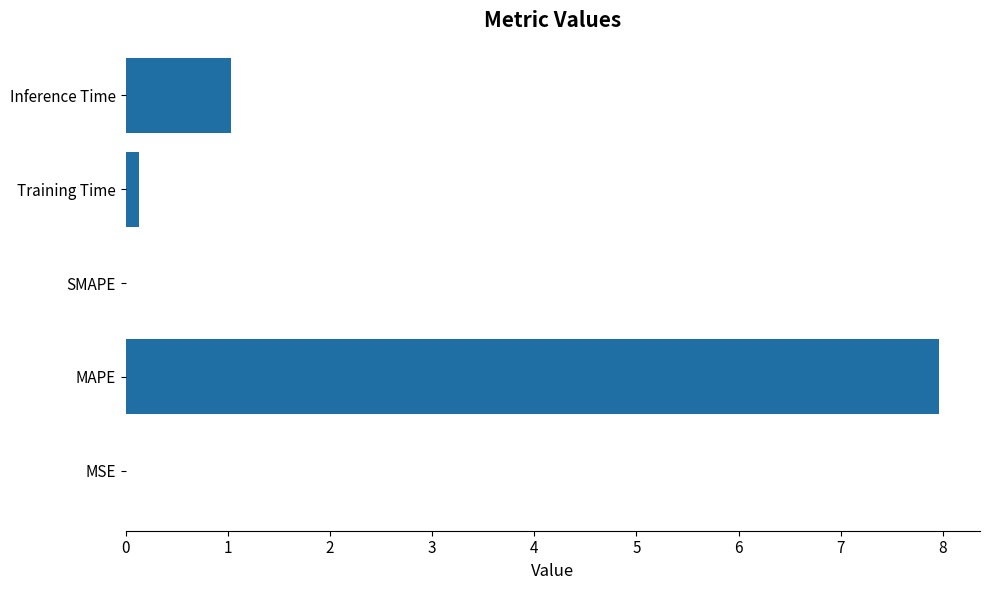

What is the sum of all values?

9.1